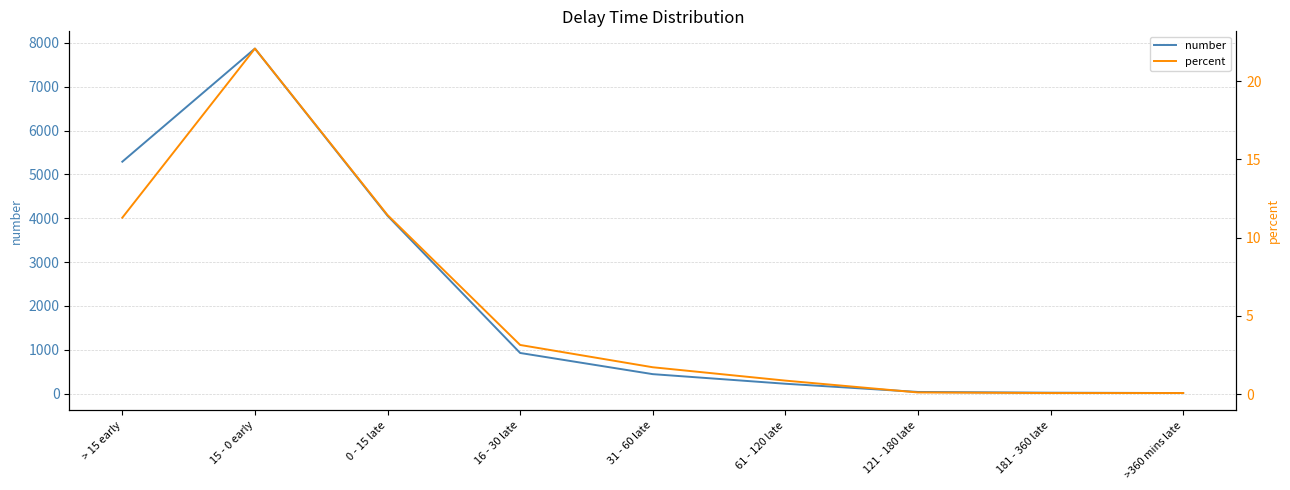

Which series has the largest total across all categories?

number